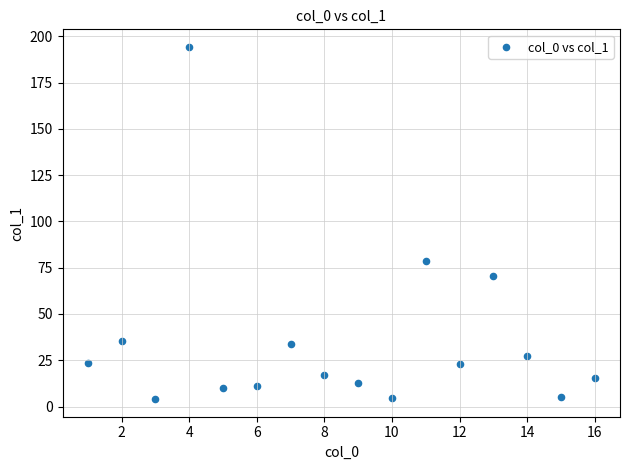

What Y value in the scatter plot is closest to 99?

78.8